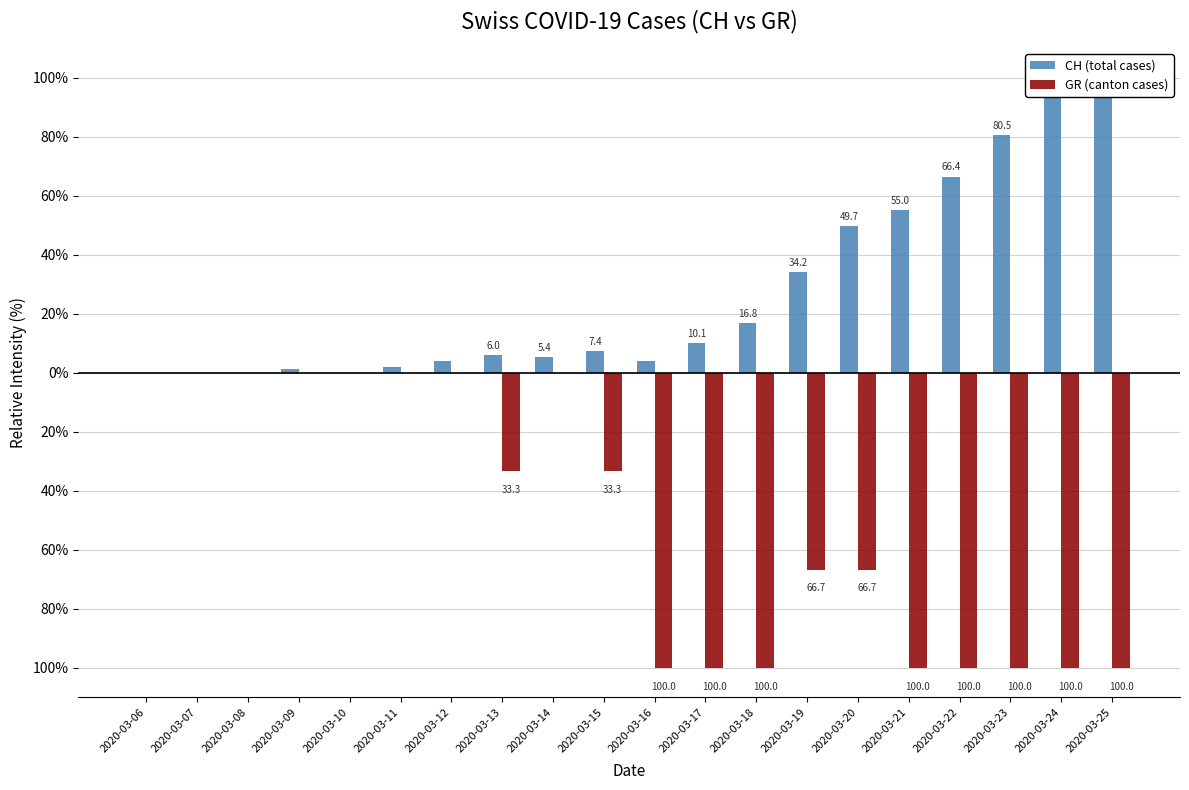

What is the maximum value for CH (total cases)?

100.0